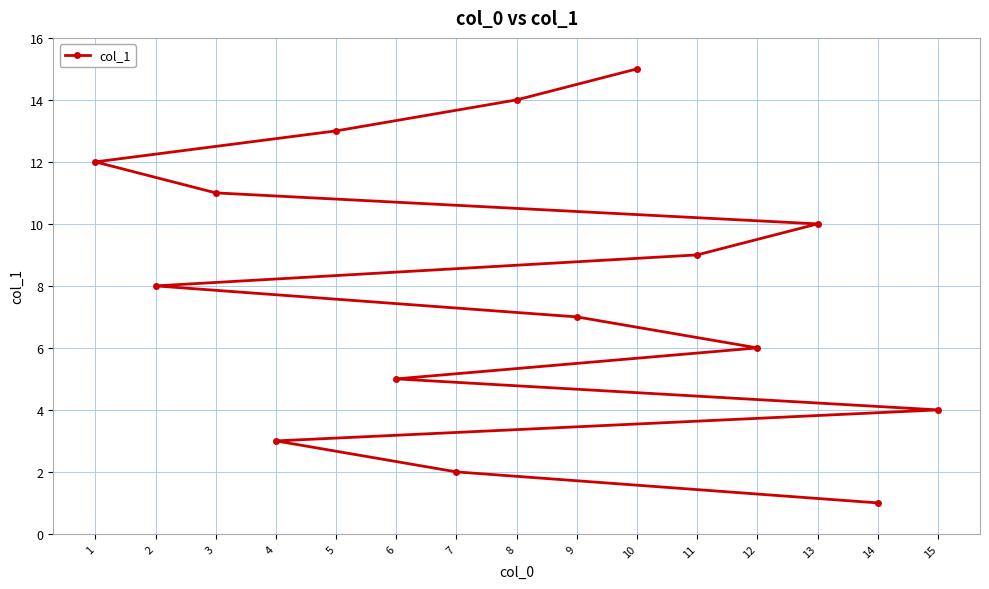

What is the difference between the second highest and second lowest values?

12